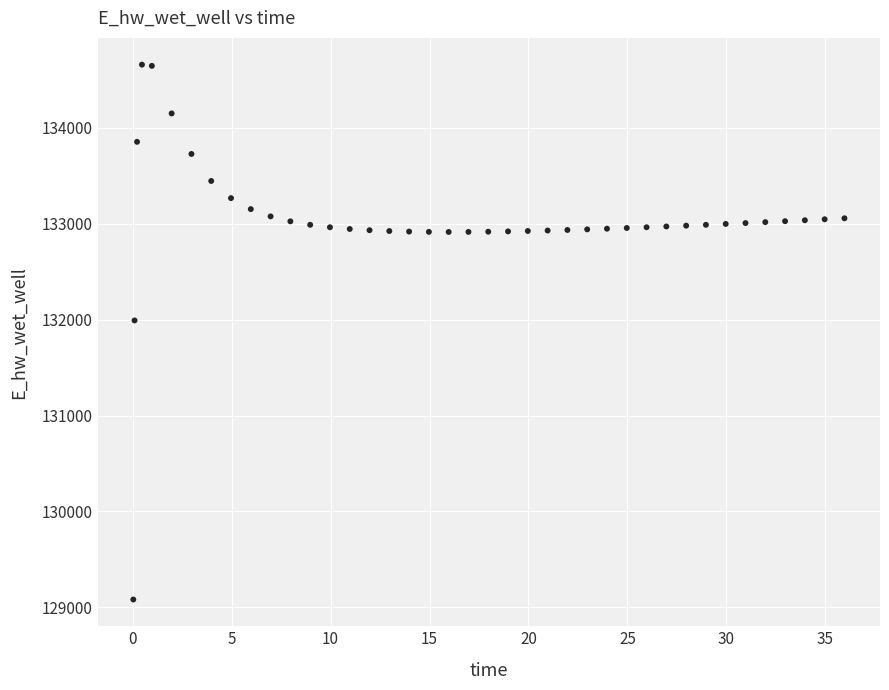

What is the range of X values (max minus min)?

35.9